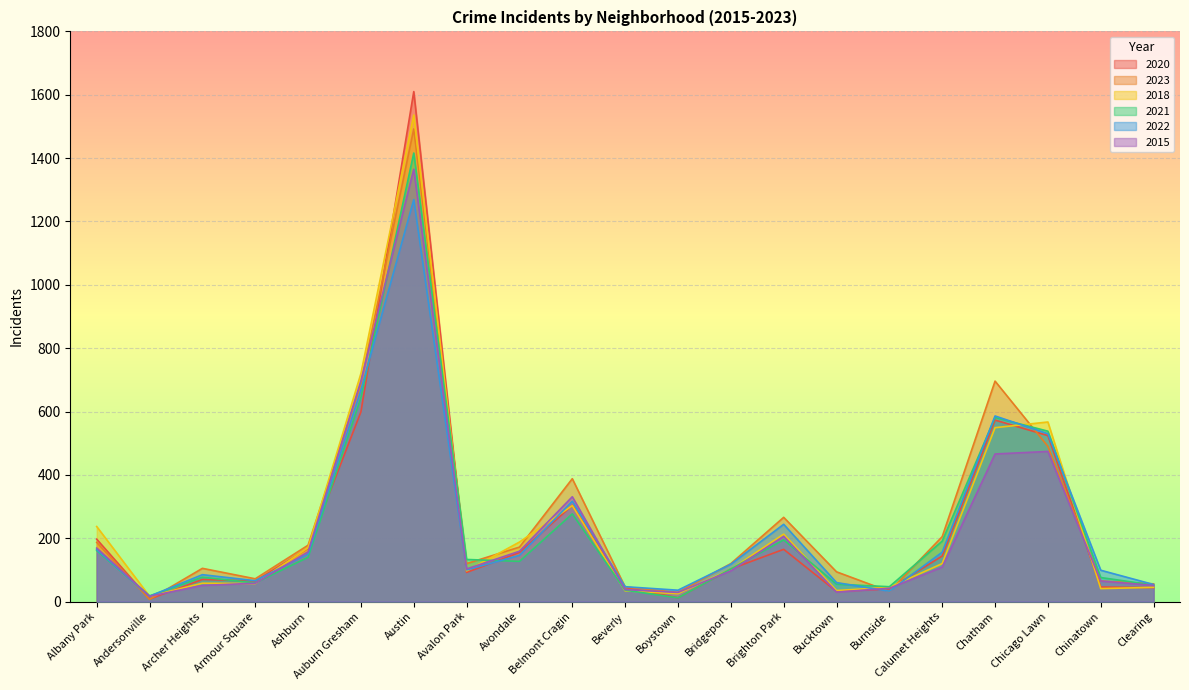

Is it true that 2020 equals 44 at Clearing?

True